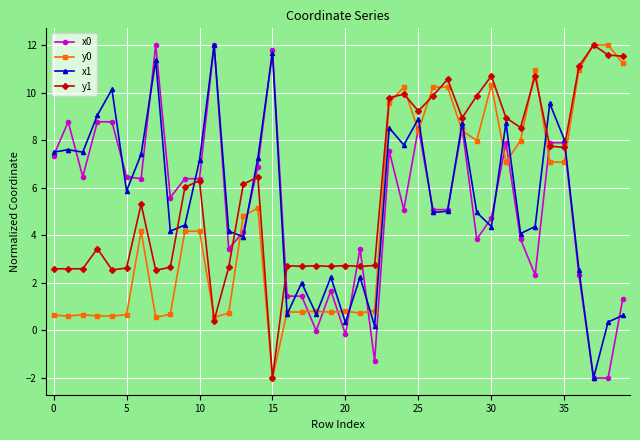

What is the maximum value shown in the chart?

12.0